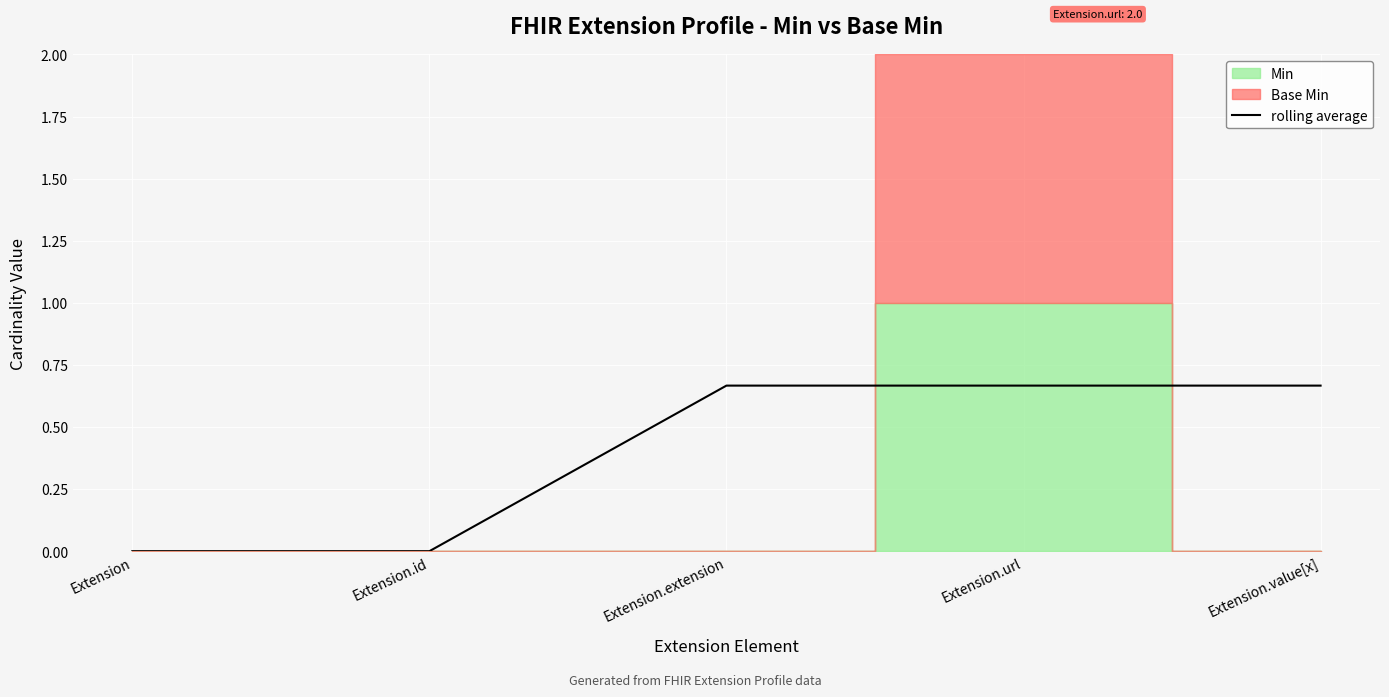

Reading left to right, what are all the values shown in this chart?

0.0	0.0	0.7	0.7	0.7